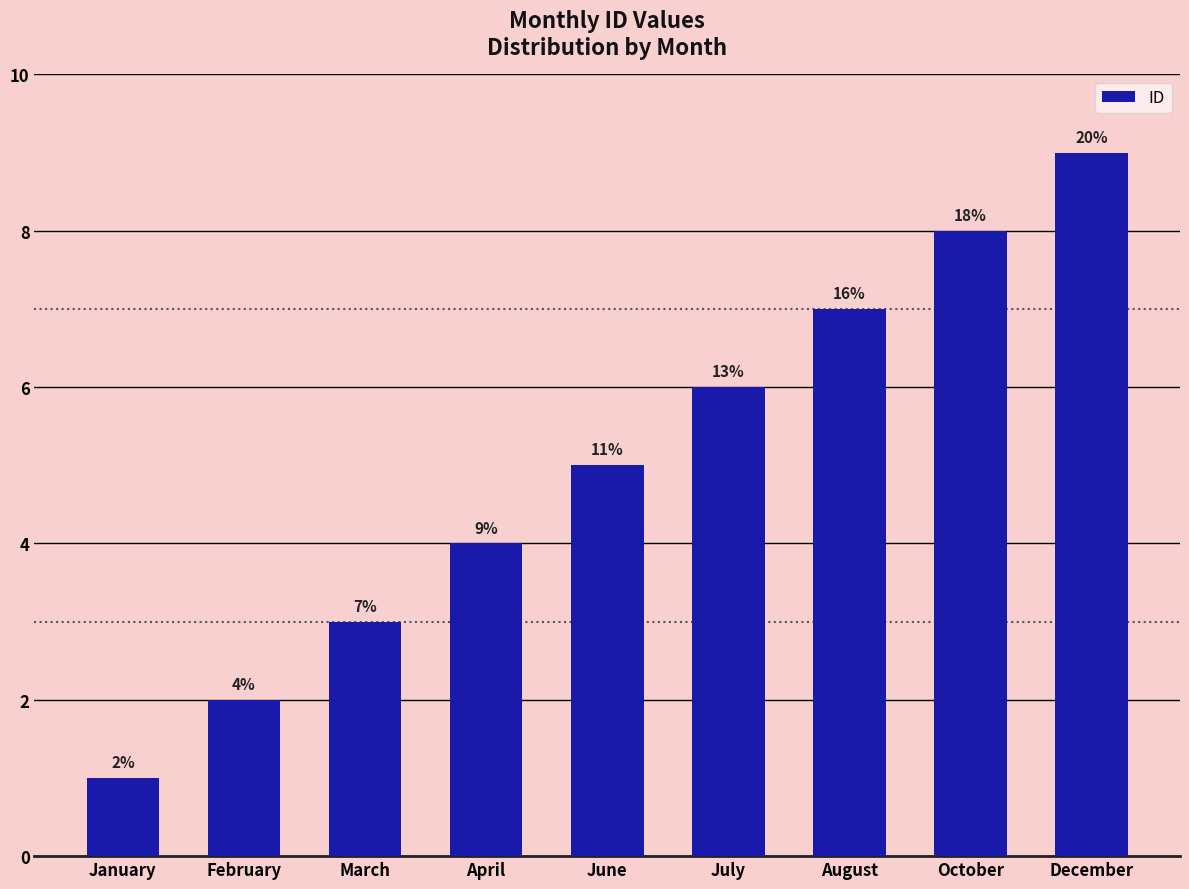

At which label is the value closest to 5?

June